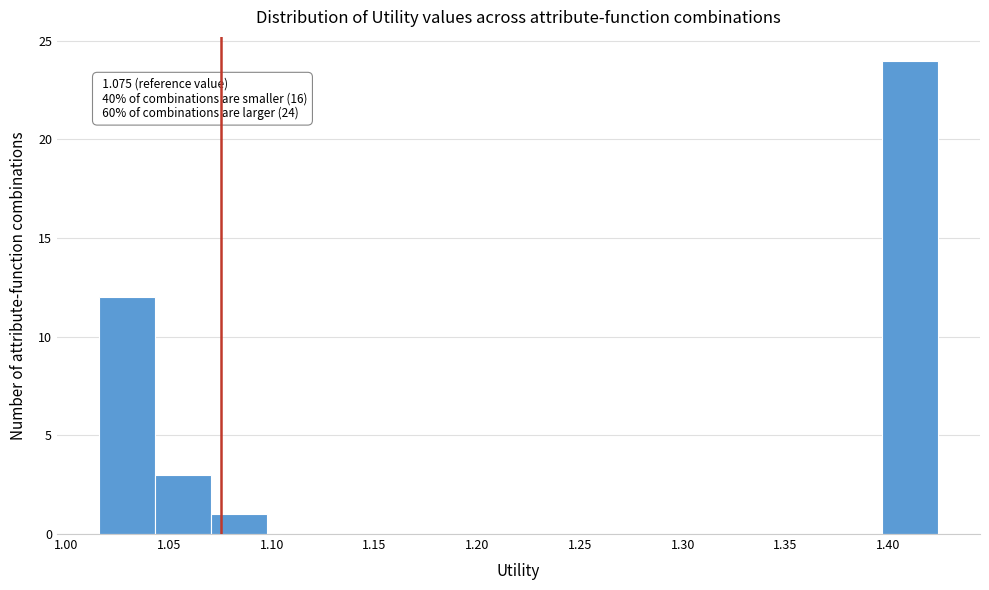

Over which range of the x-axis is the bar tallest?

1.395 to 1.425